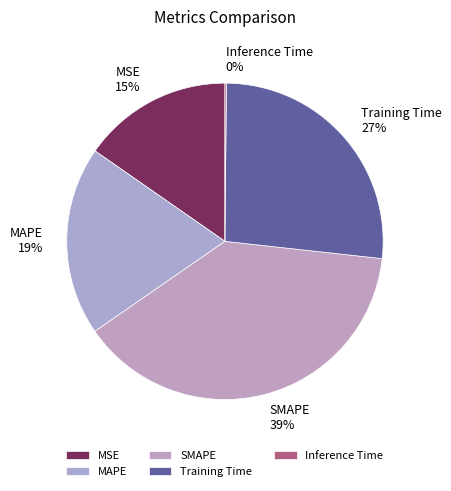

Is the sum of MSE and MAPE greater than half?

No